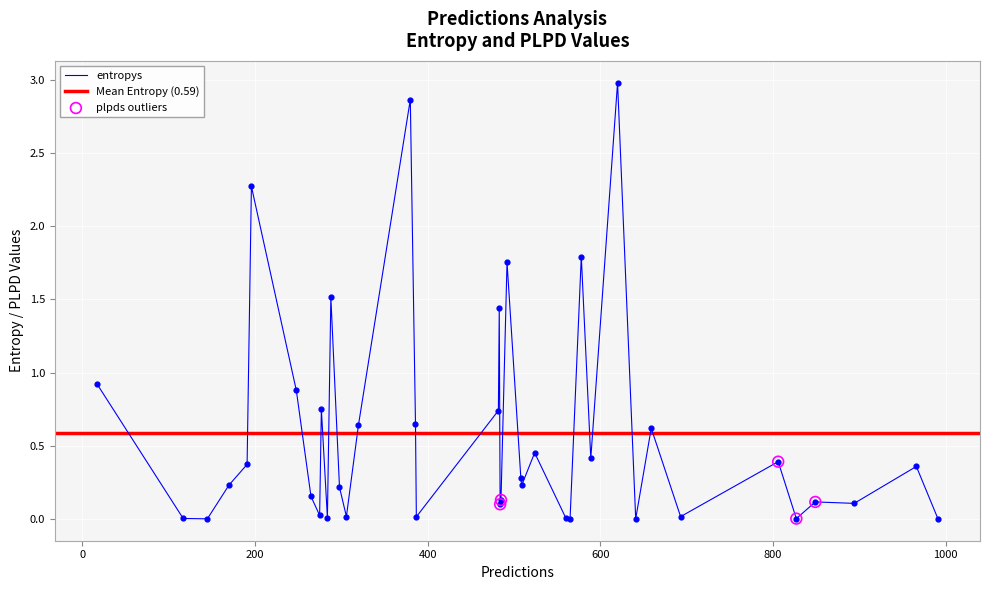

Is the value of plpds at 0 greater than the value of entropys at 23?

Yes